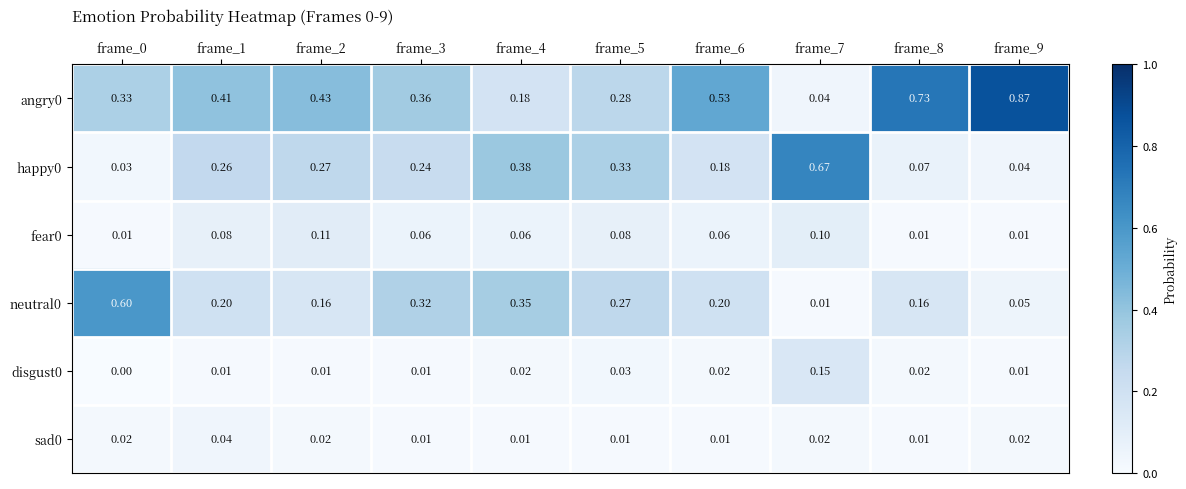

Is the value of angry0 at frame_4 greater than the value of neutral0 at frame_2?

Yes